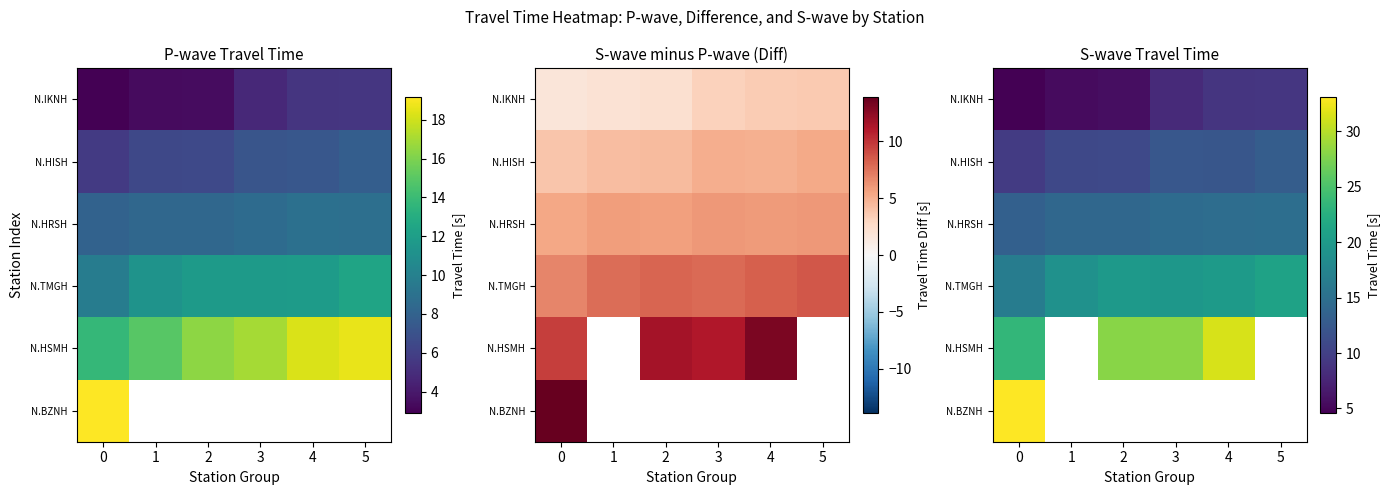

What is the difference between the maximum and minimum values in the N.IKNH series?

4.5